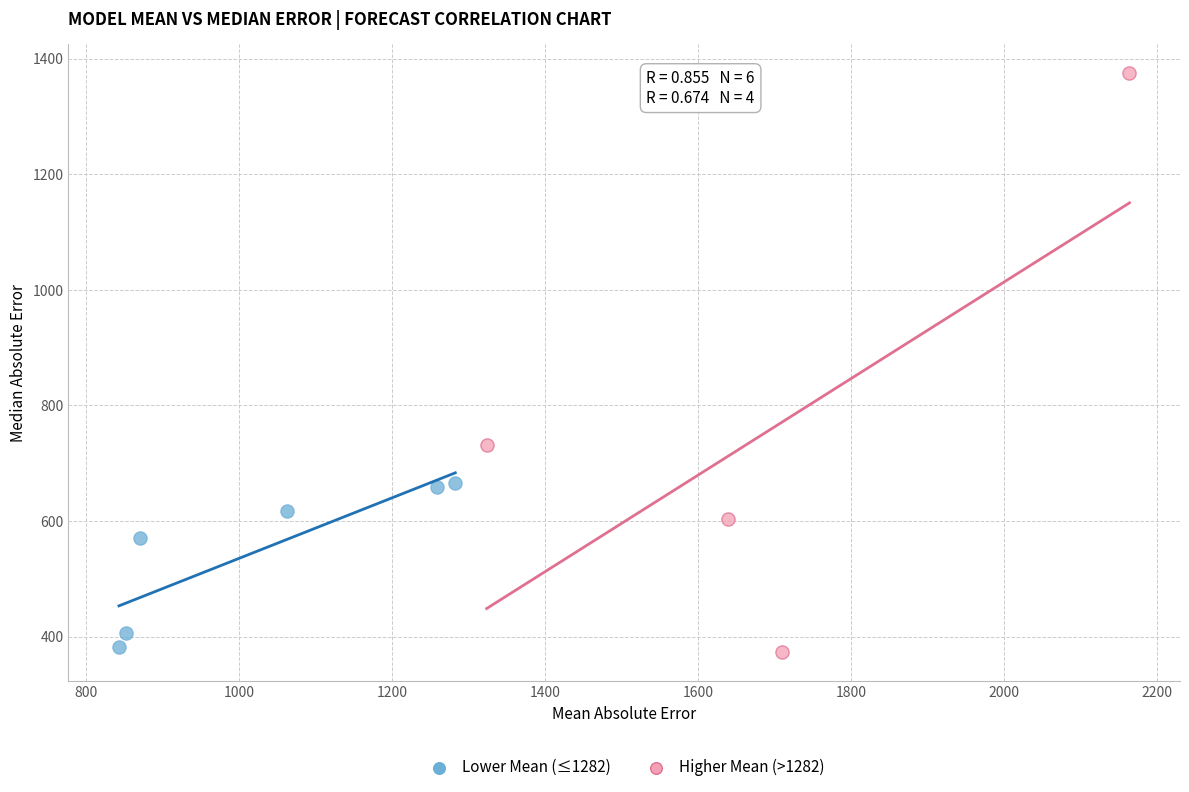

Which series reaches the maximum Y coordinate?

Higher Mean (>1282)